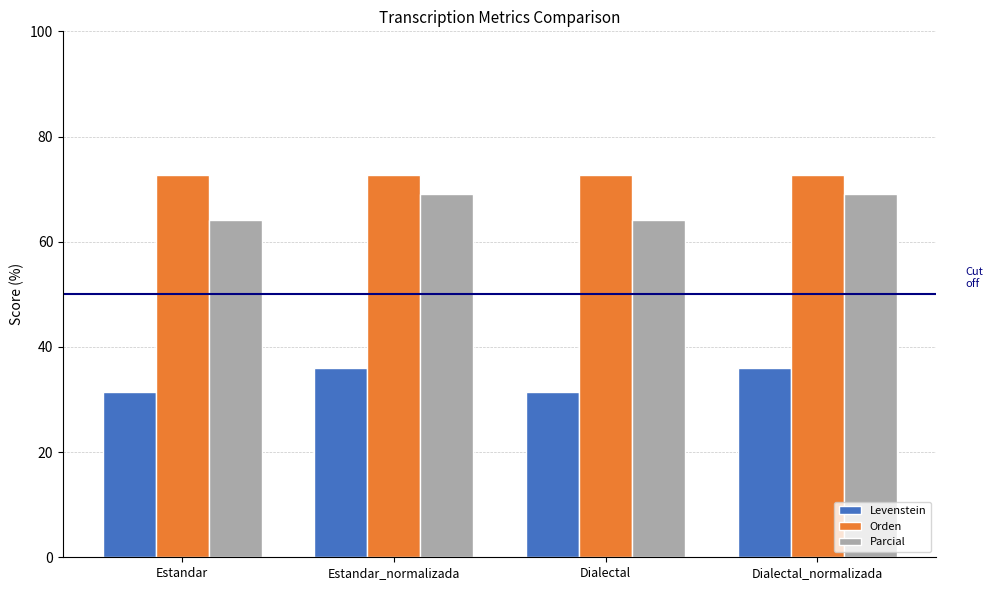

What is the approximate value of Levenstein at Estandar_normalizada?

35.9